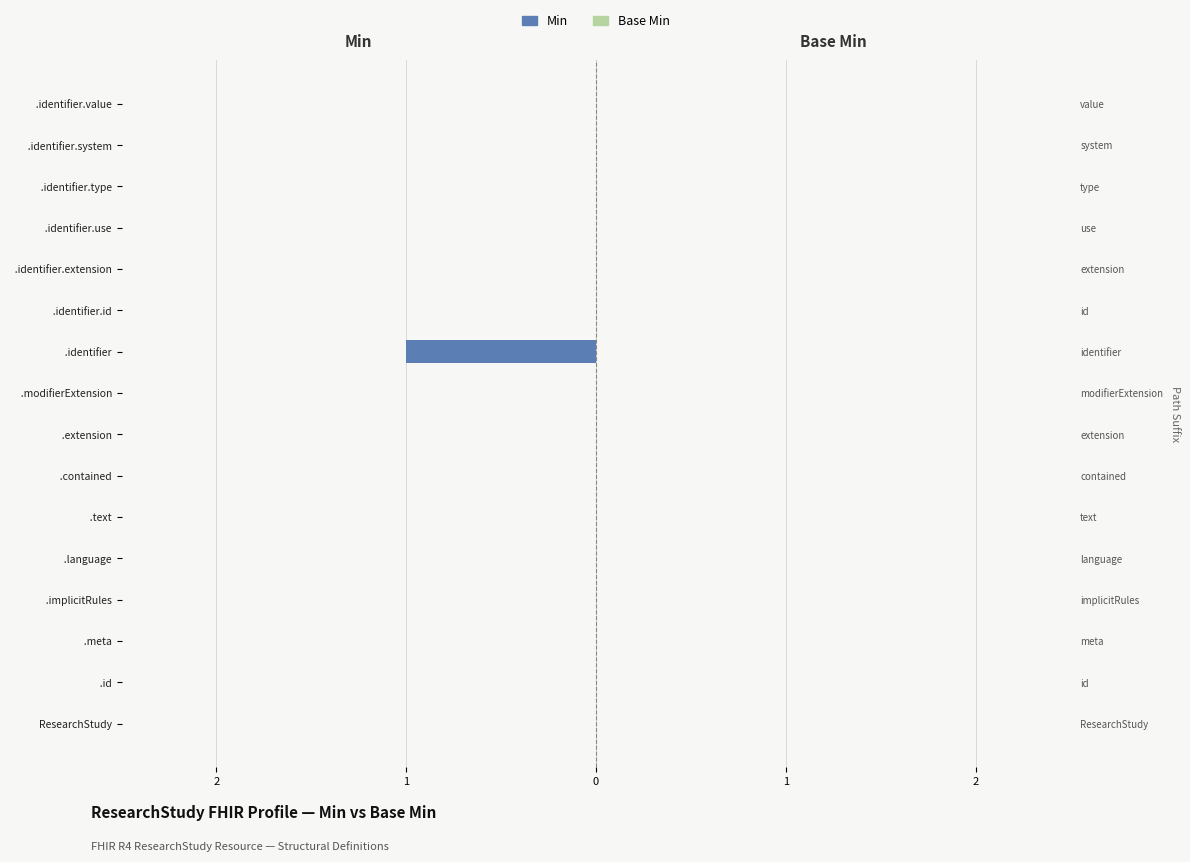

Is the value of Min at 2 greater than the value of Base Min at 2?

No